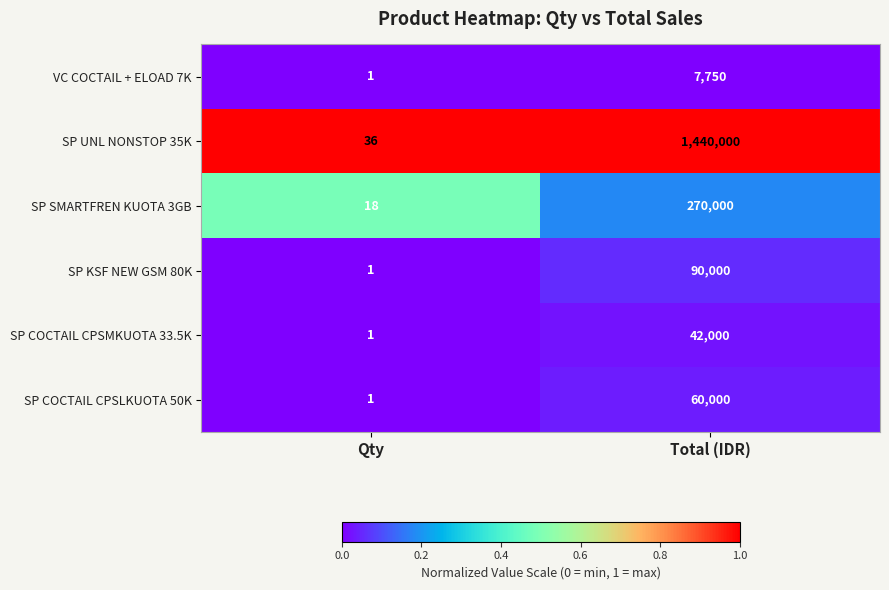

At Total (IDR), list the series in order from largest to smallest.

SP UNL NONSTOP 35K, SP SMARTFREN KUOTA 3GB, SP KSF NEW GSM 80K, SP COCTAIL CPSLKUOTA 50K, SP COCTAIL CPSMKUOTA 33.5K, VC COCTAIL + ELOAD 7K